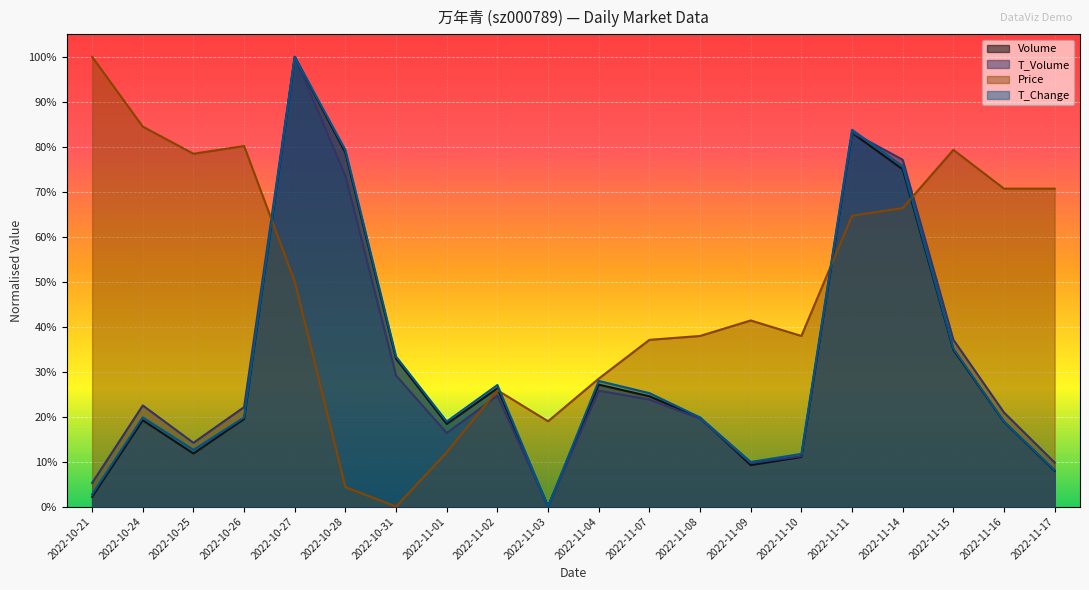

True or false: t_volume has more than 1 interior local peaks.

True